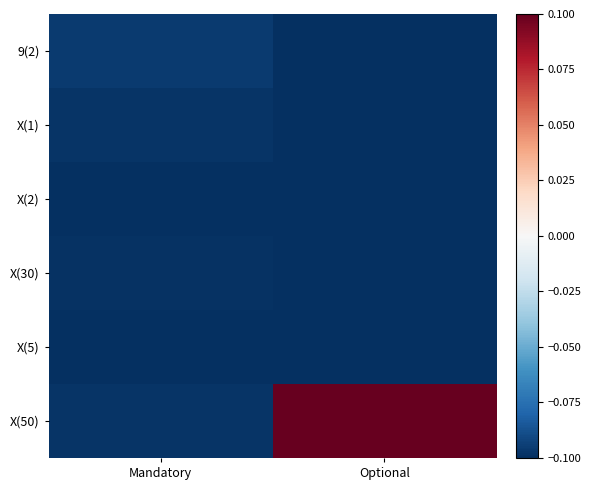

Count the number of data series in this chart.

6